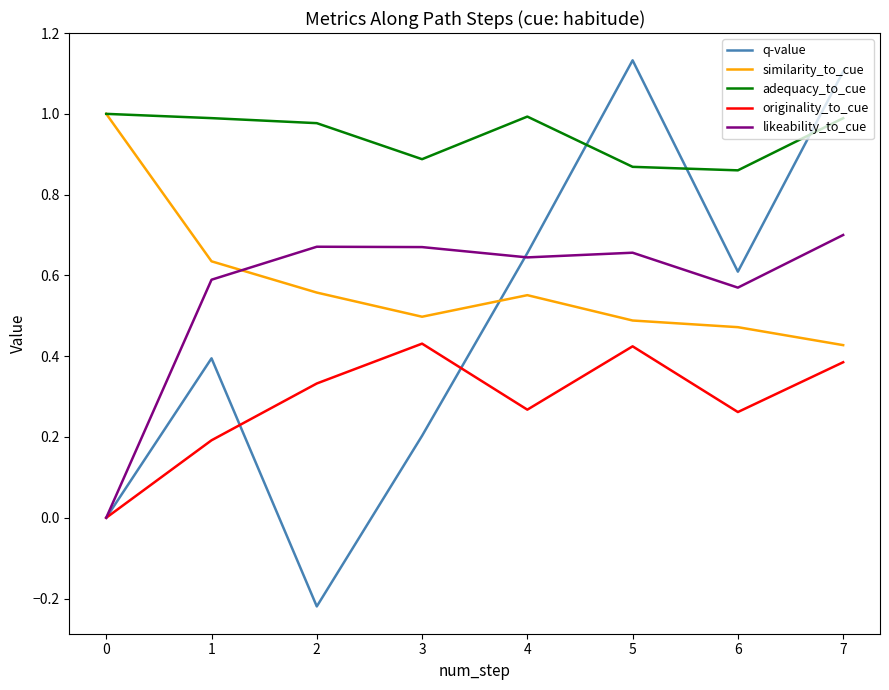

Which series has the largest total across all categories?

adequacy_to_cue